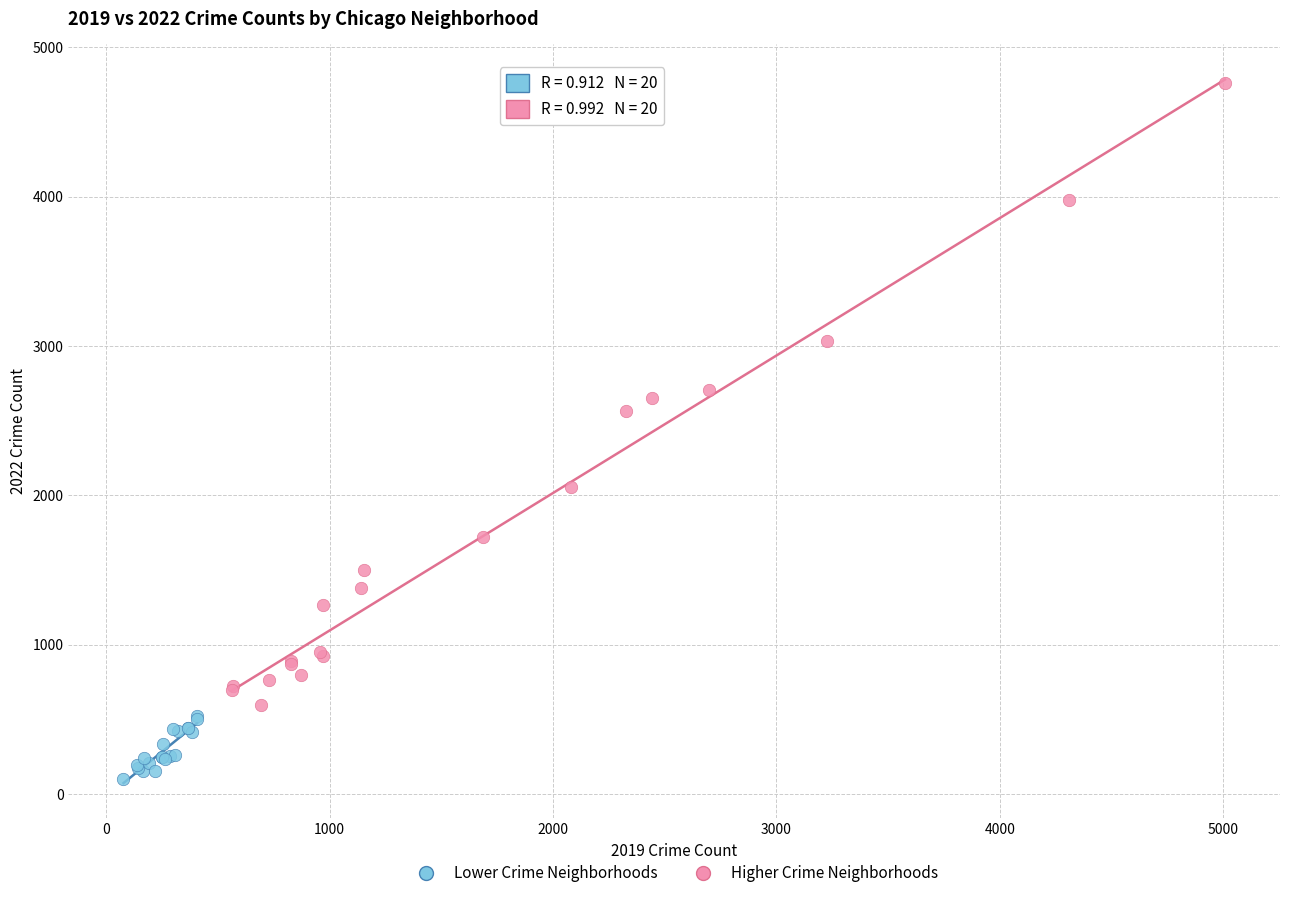

Which series contains the highest Y value?

Higher Crime Neighborhoods